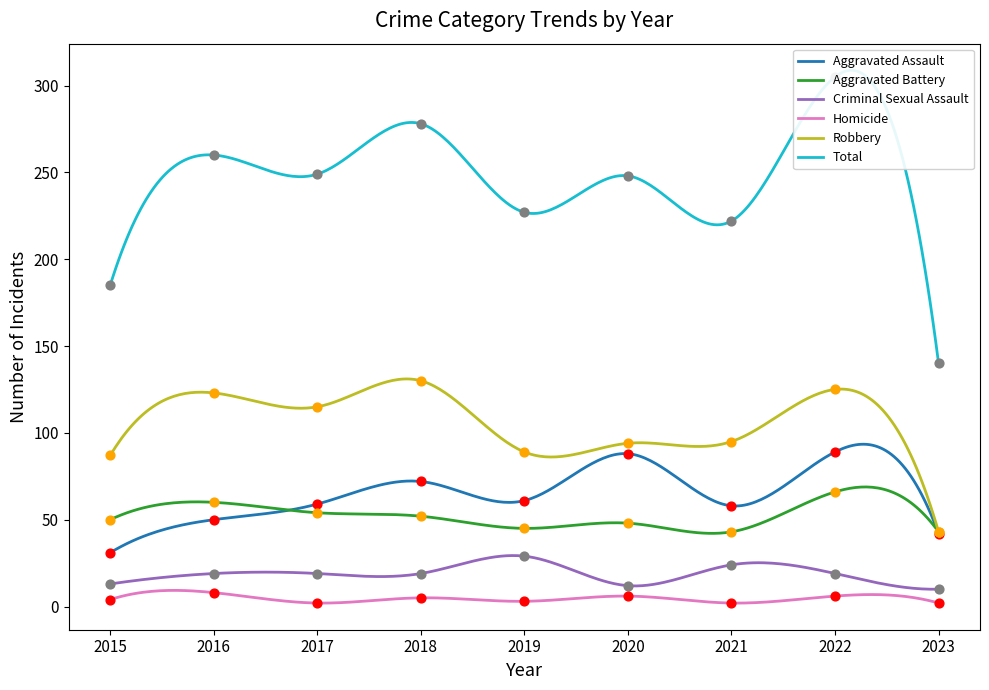

What is the total value across all series at 2019?

454